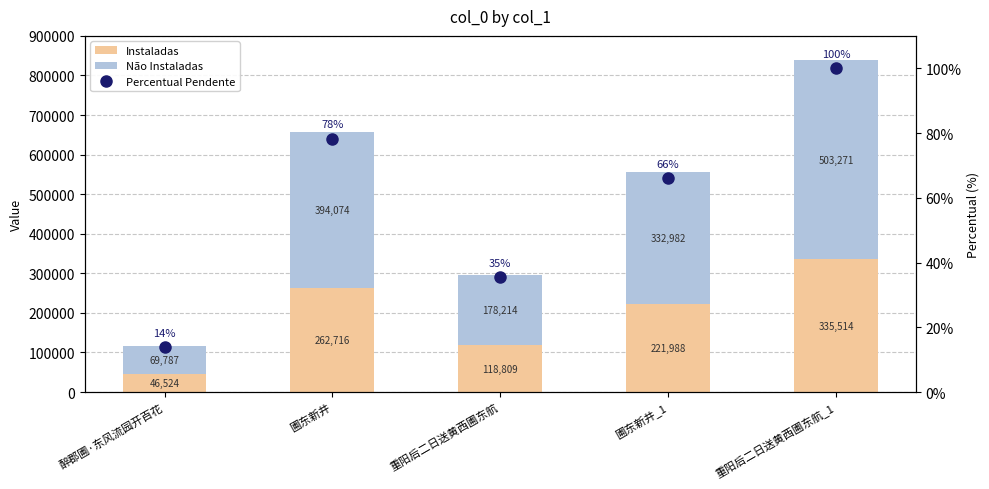

Which series has the largest range (max minus min)?

Não Instaladas